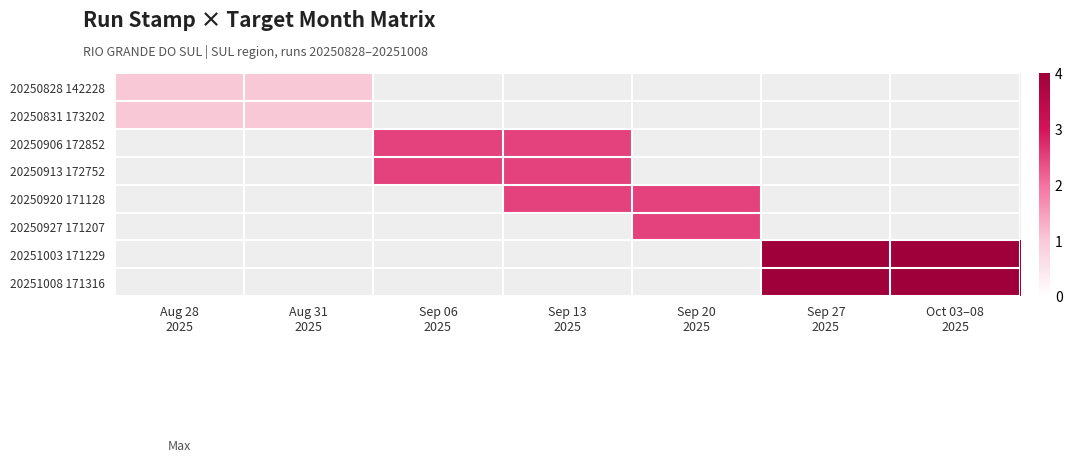

Between Aug 28
2025 and Oct 03–08
2025, which is larger?

Oct 03–08
2025